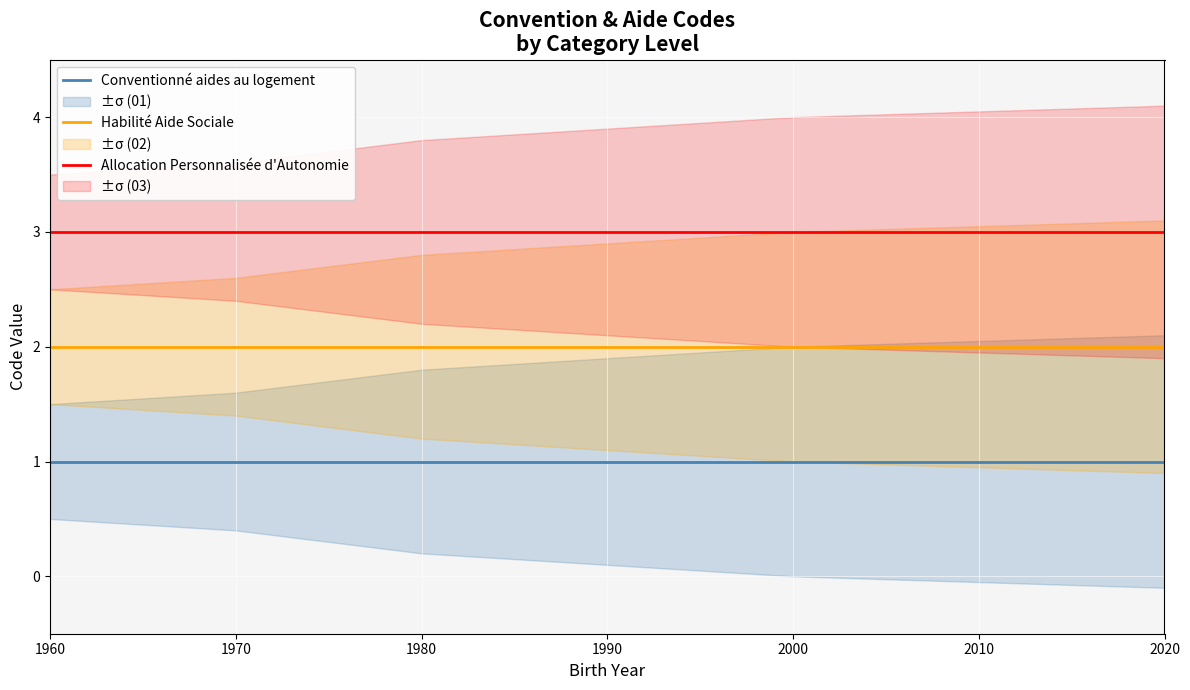

The value of Allocation Personnalisée d'Autonomie at 1990 is 2. True or false?

False